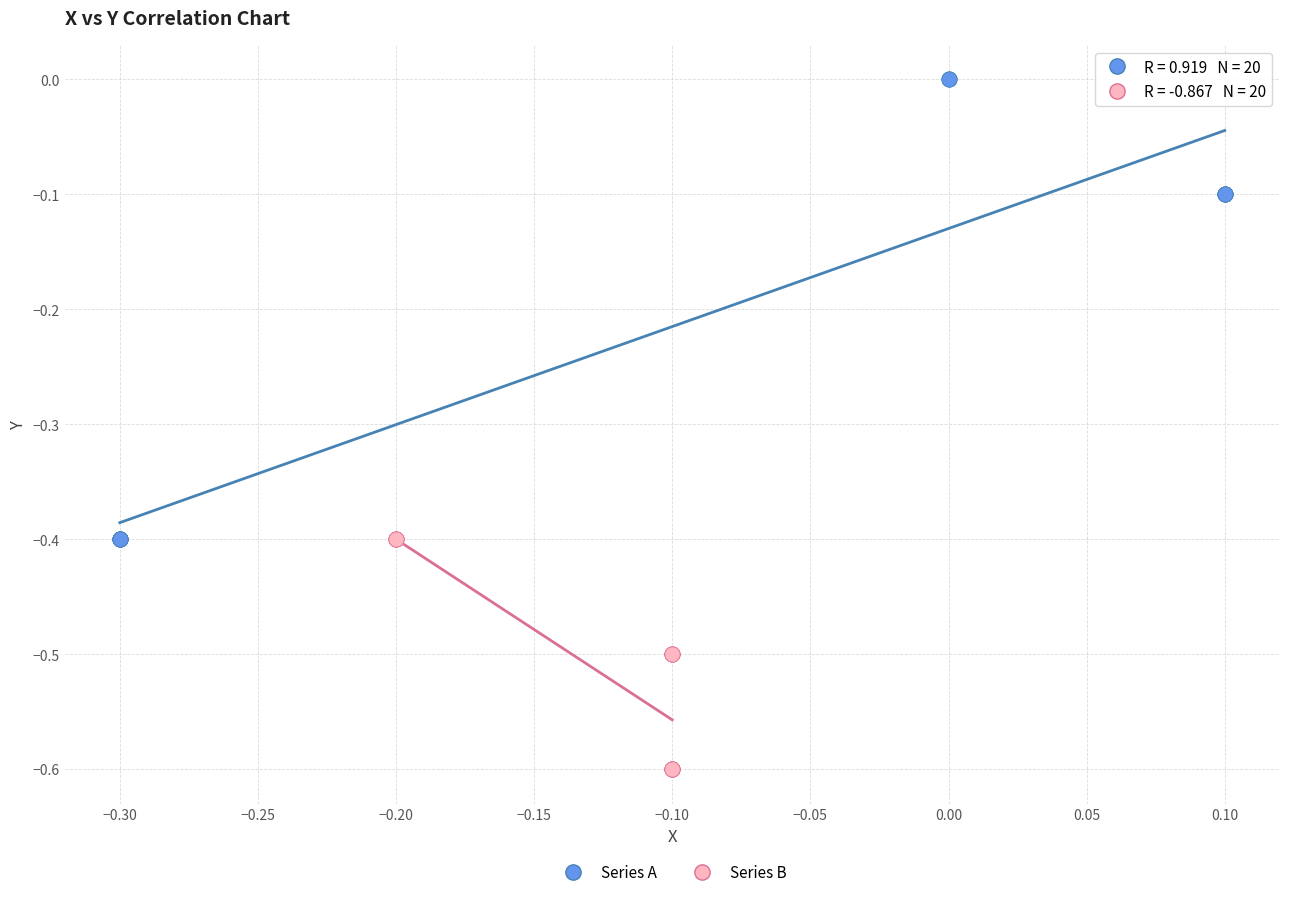

Which series reaches the maximum Y coordinate?

Series A